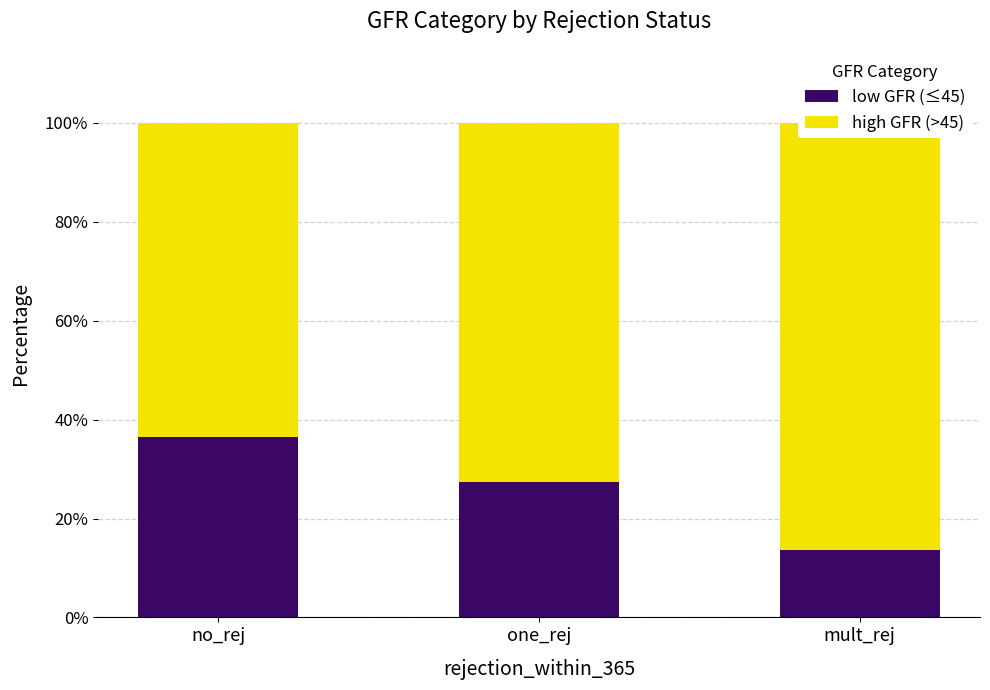

How many bars are there in each group?

2